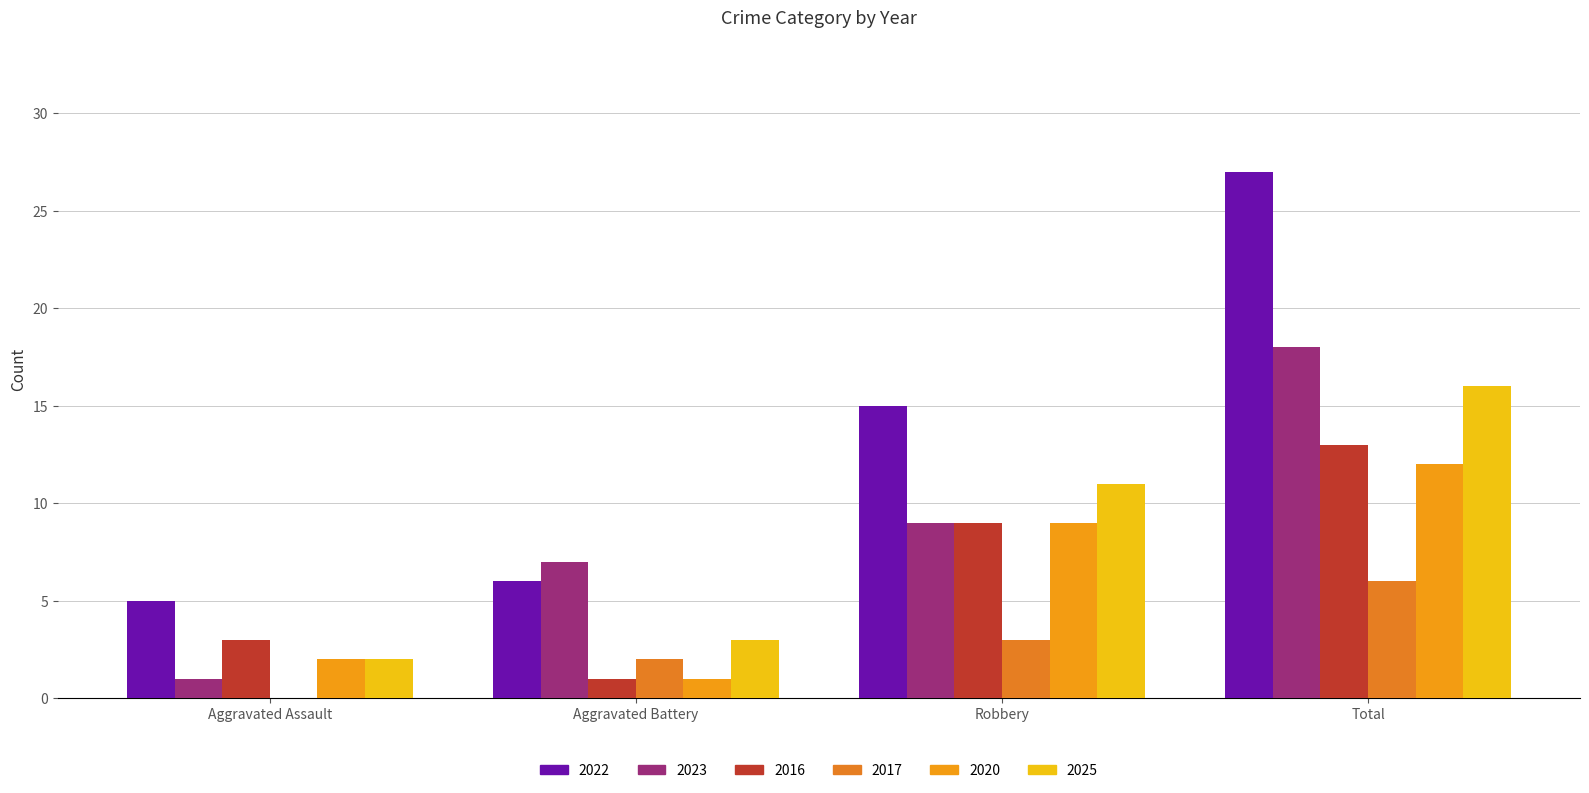

Between Aggravated Battery and Aggravated Assault, which is larger?

Aggravated Battery